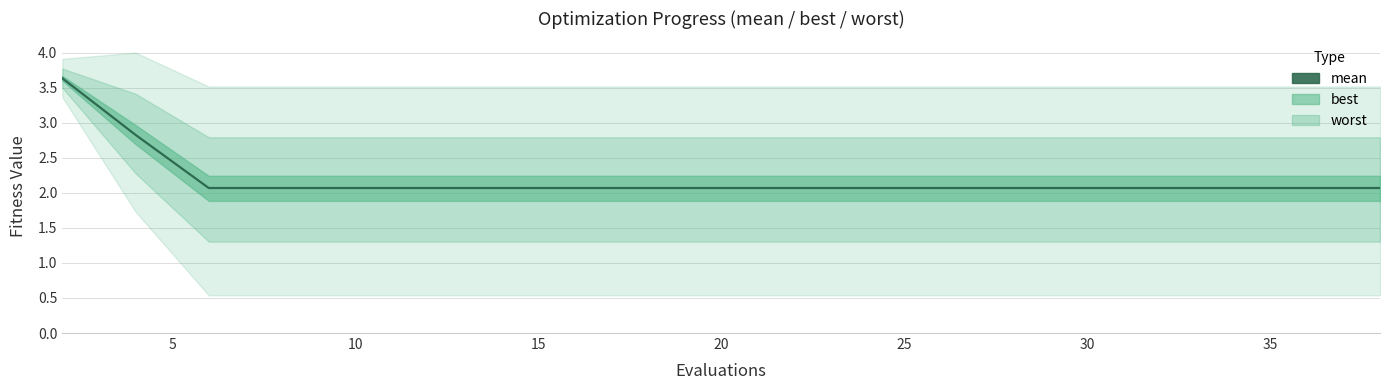

Reading left to right, extract all data points from this chart.

3.6	2.8	2.1	2.1	2.1	2.1	2.1	2.1	2.1	2.1	2.1	2.1	2.1	2.1	2.1	2.1	2.1	2.1	2.1	2.1